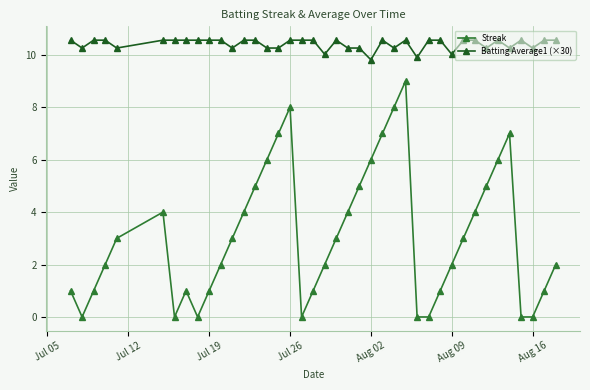

Rank the series by their average value, from highest to lowest.

Batting Average1 (×30), Streak